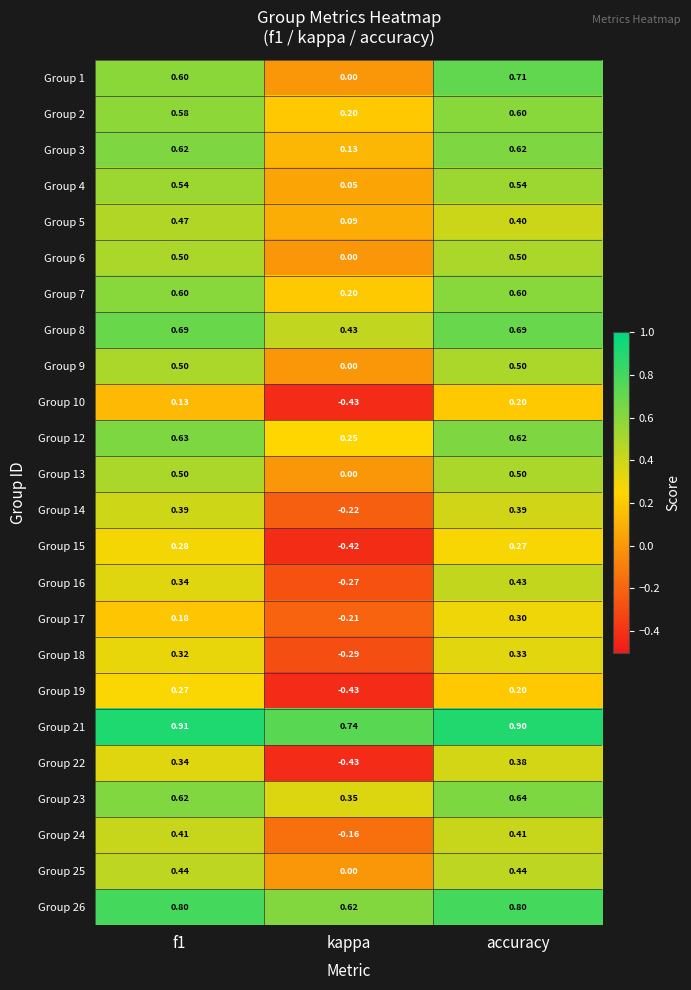

At which label is Group 4 closest to 0?

kappa